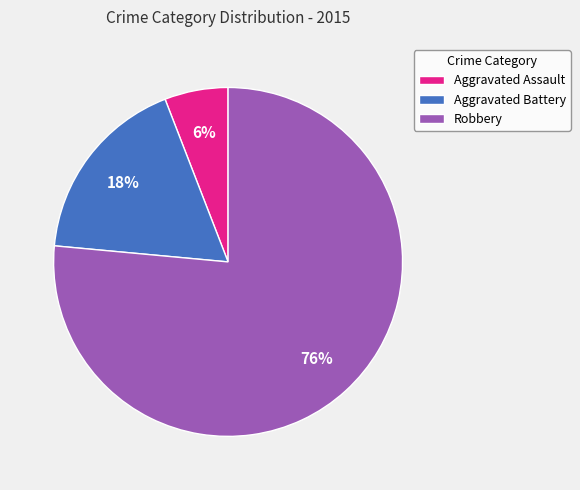

To the nearest percent, what is the difference between the Aggravated Assault and Aggravated Battery slice percentages?

12%